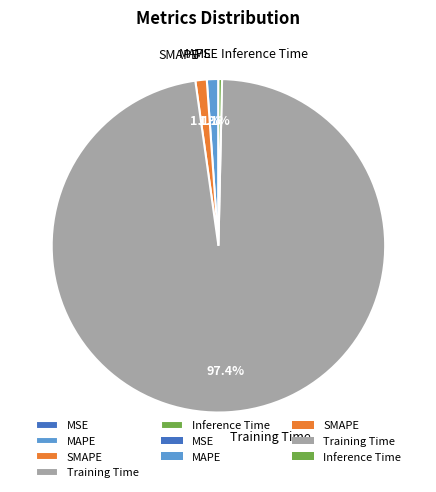

Does any single category account for the majority?

Yes